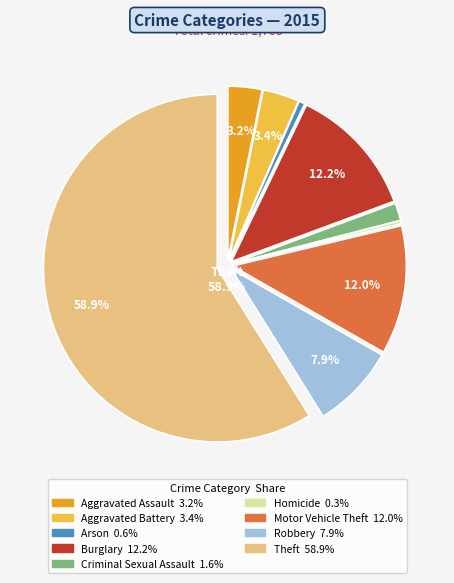

How many segments does this pie chart have?

9